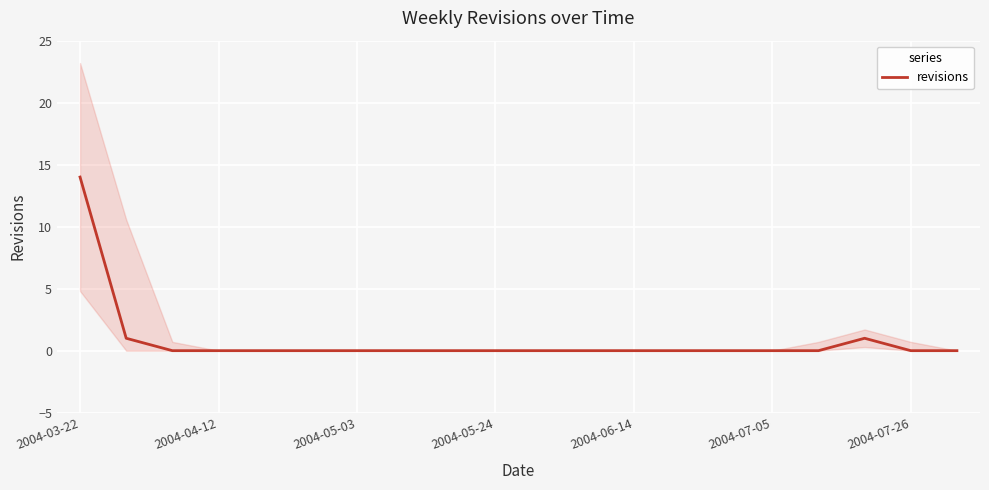

Does the chart display data point markers on the line(s)?

No